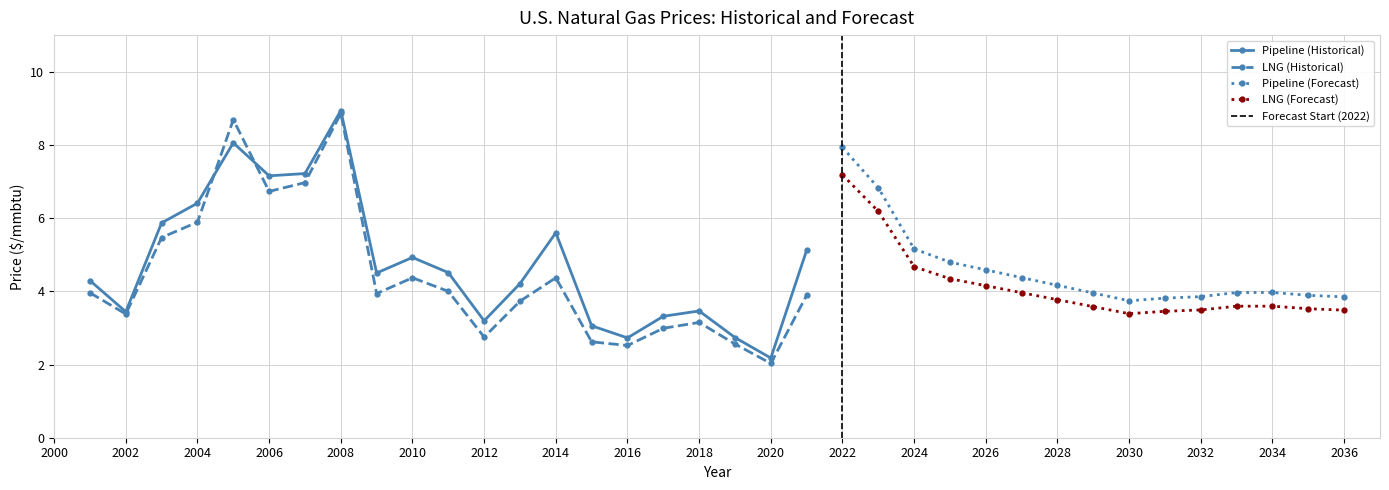

What is the difference between the maximum and minimum values in the Pipeline series?

6.8